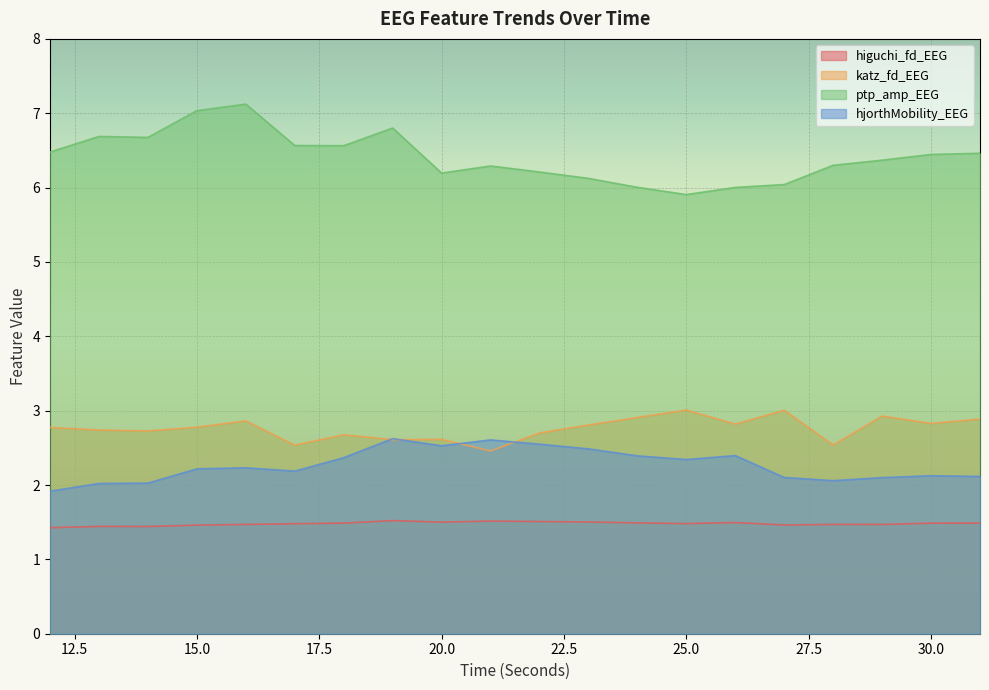

Where is the first local minimum for katz_fd_EEG?

14